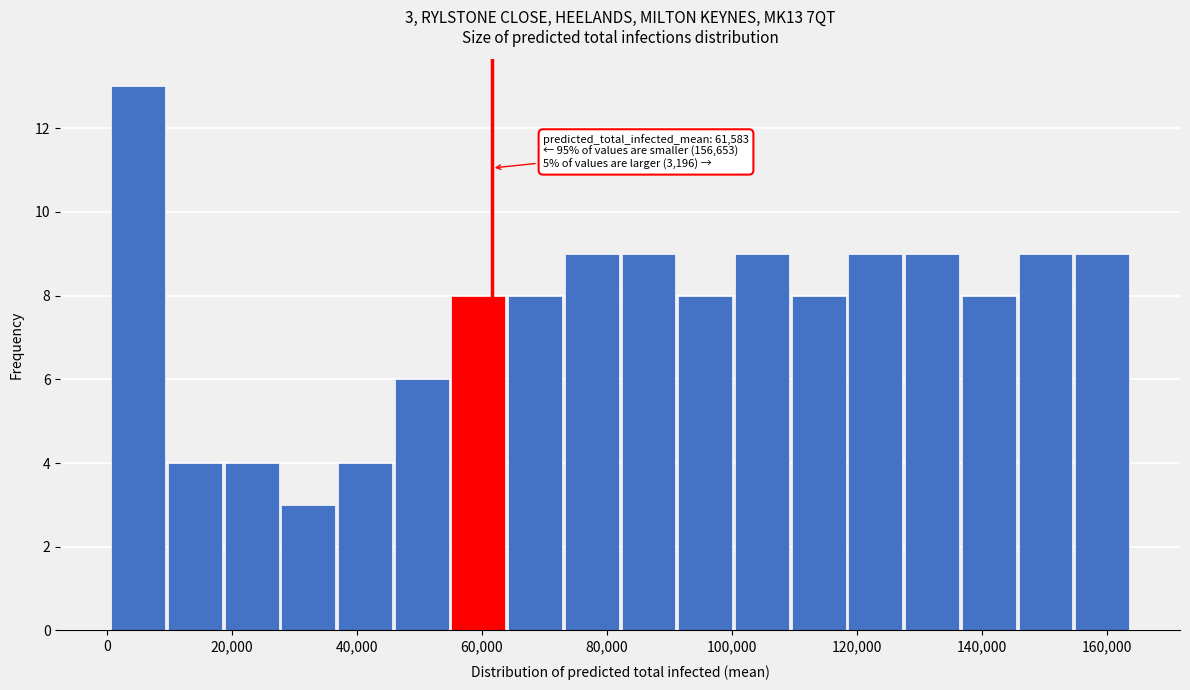

Which range on the x-axis has the tallest bar?

0 to 10000